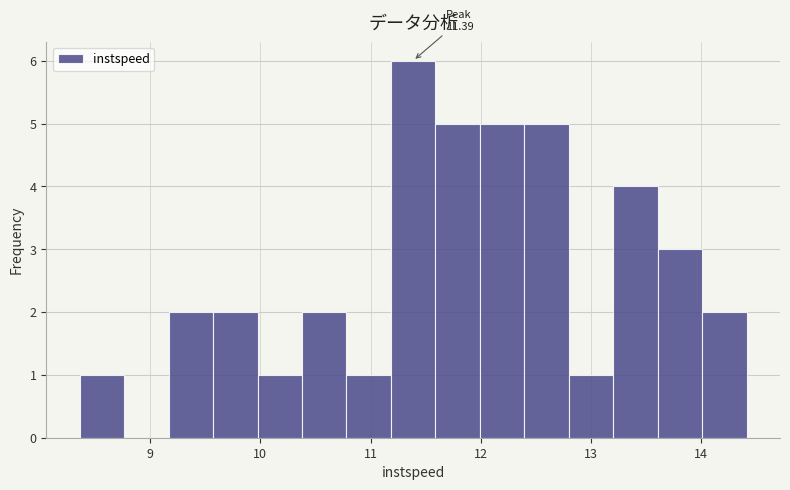

Over which range of the x-axis is the bar tallest?

11.2 to 11.6